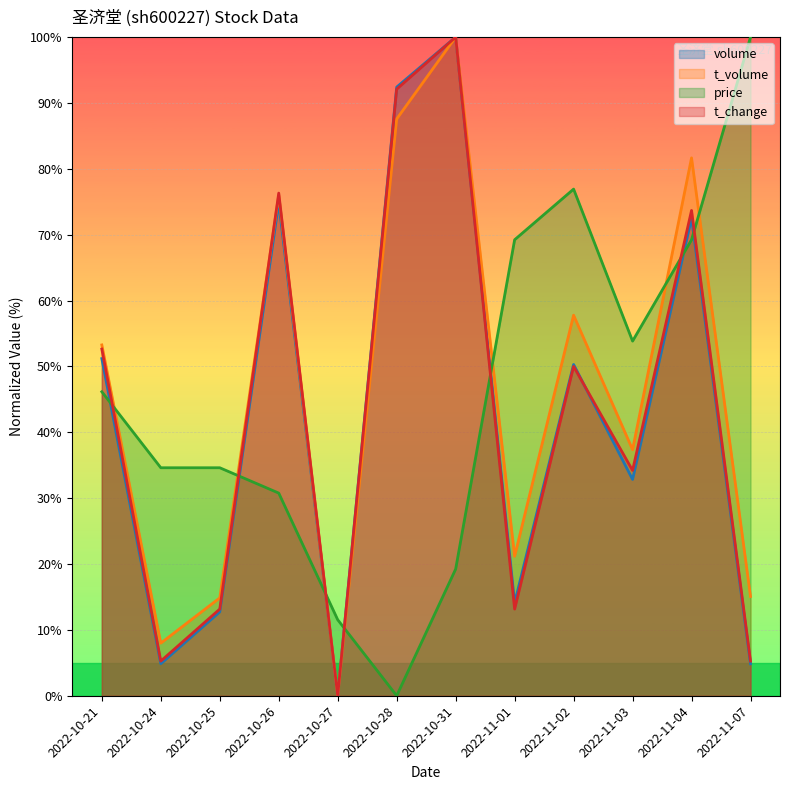

What is the difference between the highest and lowest values at 2022-11-01?

56.1